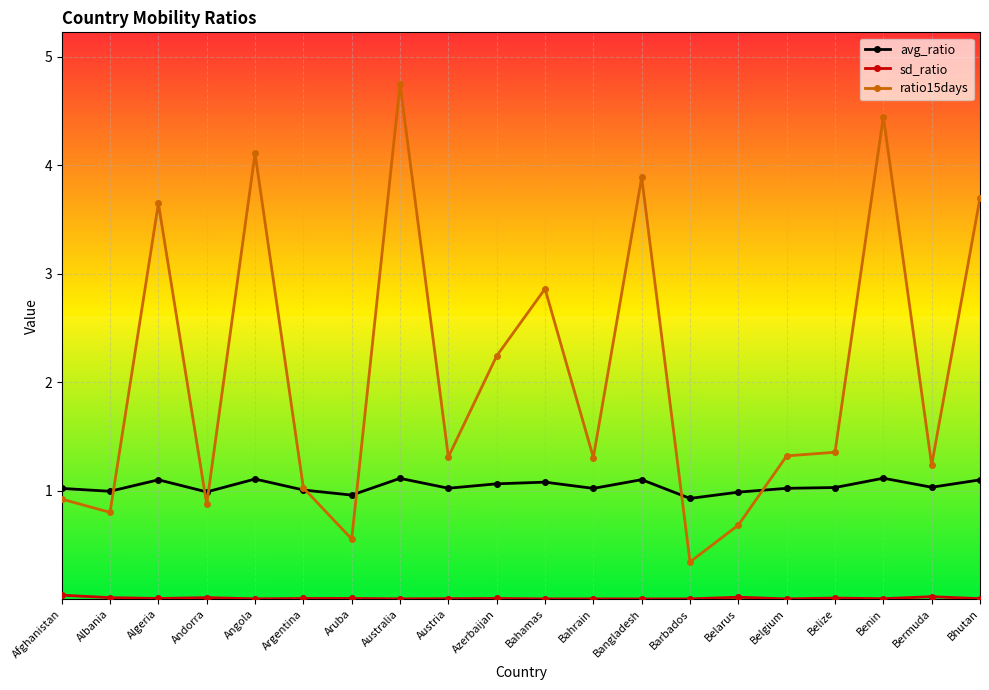

Reading left to right, extract all data points from this chart.

avg_ratio: Afghanistan=1.0	Albania=1.0	Algeria=1.1	Andorra=1.0	Angola=1.1	Argentina=1.0	Aruba=1.0	Australia=1.1	Austria=1.0	Azerbaijan=1.1	Bahamas=1.1	Bahrain=1.0	Bangladesh=1.1	Barbados=0.9	Belarus=1.0	Belgium=1.0	Belize=1.0	Benin=1.1	Bermuda=1.0	Bhutan=1.1
sd_ratio: Afghanistan=0.0	Albania=0.0	Algeria=0.0	Andorra=0.0	Angola=0.0	Argentina=0.0	Aruba=0.0	Australia=0.0	Austria=0.0	Azerbaijan=0.0	Bahamas=0.0	Bahrain=0.0	Bangladesh=0.0	Barbados=0.0	Belarus=0.0	Belgium=0.0	Belize=0.0	Benin=0.0	Bermuda=0.0	Bhutan=0.0
ratio15days: Afghanistan=0.9	Albania=0.8	Algeria=3.6	Andorra=0.9	Angola=4.1	Argentina=1.0	Aruba=0.6	Australia=4.7	Austria=1.3	Azerbaijan=2.2	Bahamas=2.9	Bahrain=1.3	Bangladesh=3.9	Barbados=0.3	Belarus=0.7	Belgium=1.3	Belize=1.4	Benin=4.4	Bermuda=1.2	Bhutan=3.7